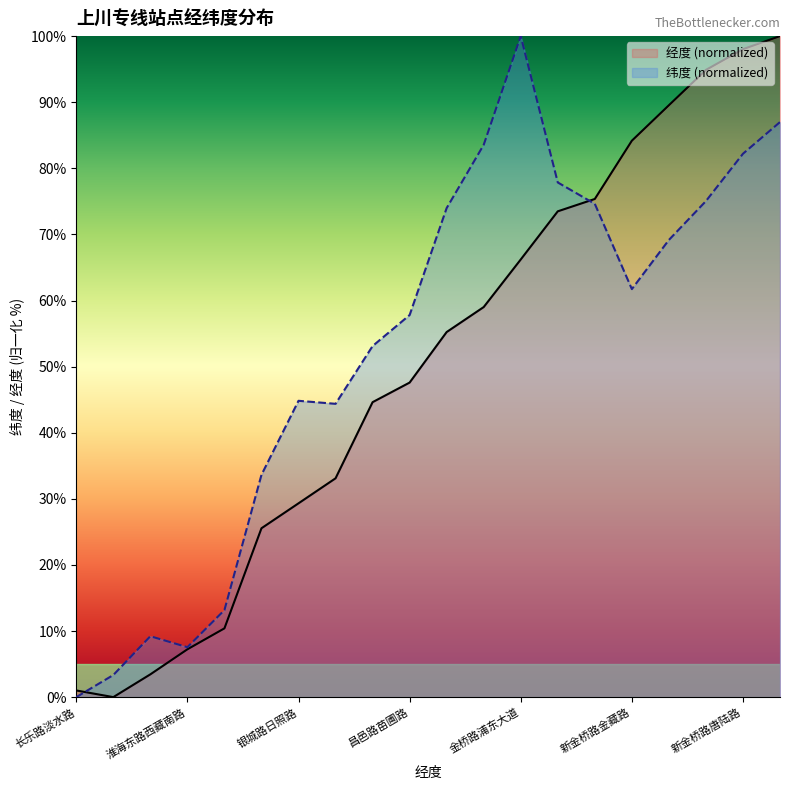

Where is the first local minimum for 经度?

重庆北路延安东路